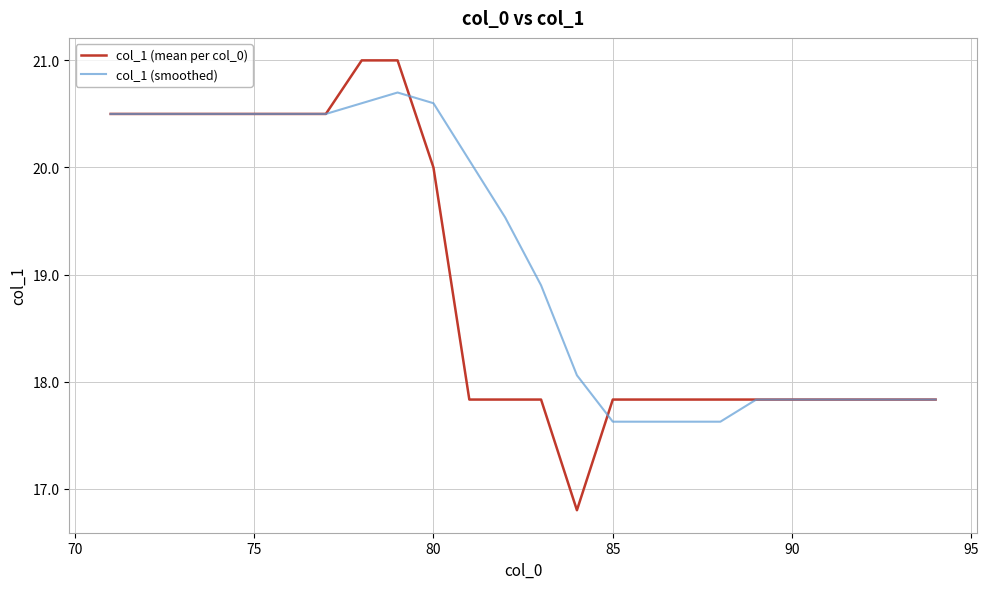

List the series in order of their overall mean, lowest first.

col_1 (mean per col_0), col_1 (smoothed)